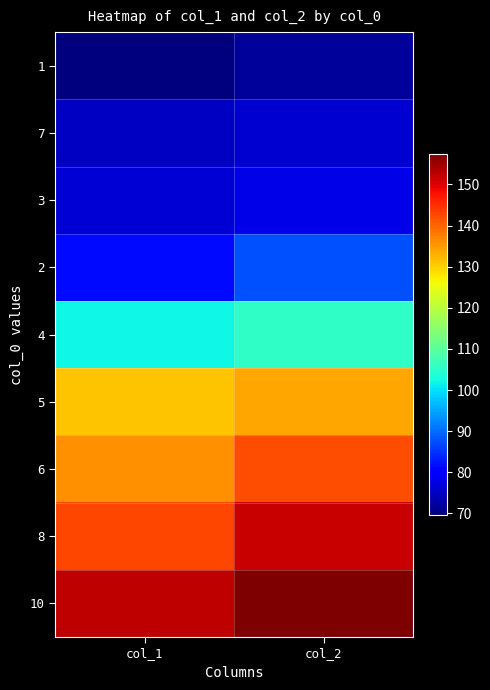

What is the spread (max minus min) of values at col_1?

82.8